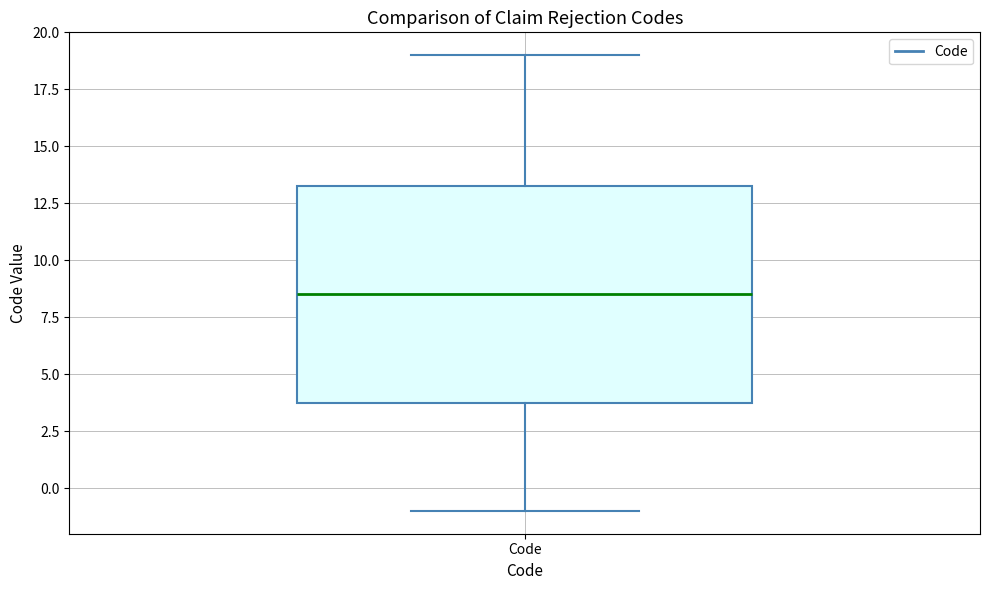

Read this box plot against the y-axis: the position of the median line, the range covered by the box, and the ends of both whiskers. The values are not printed on the chart, so give them approximately, as read against the axis.

median 8.5, box 4.0 to 13.5, whiskers -1.0 to 19.0